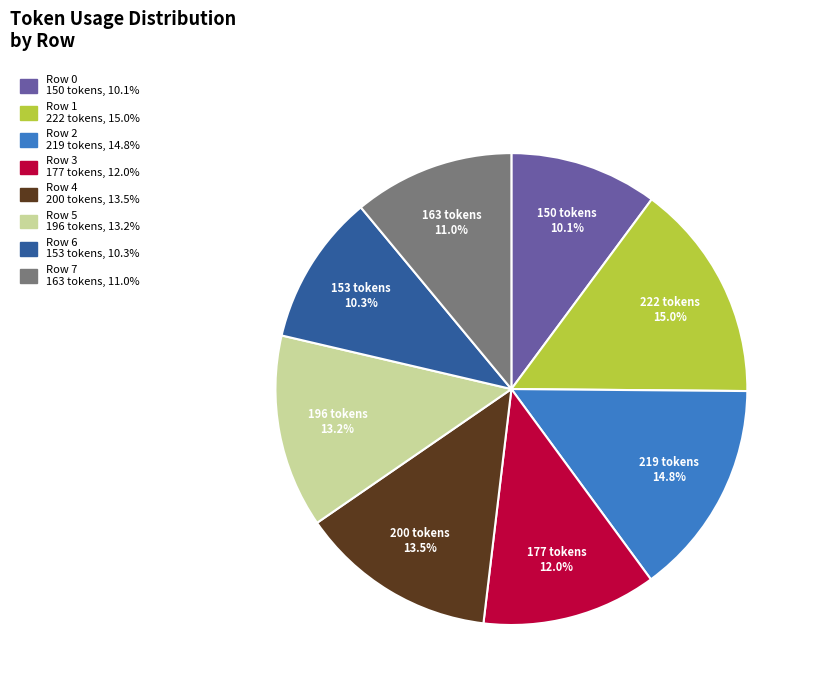

The Row 3 slice represents 12% of the pie. True or false?

True